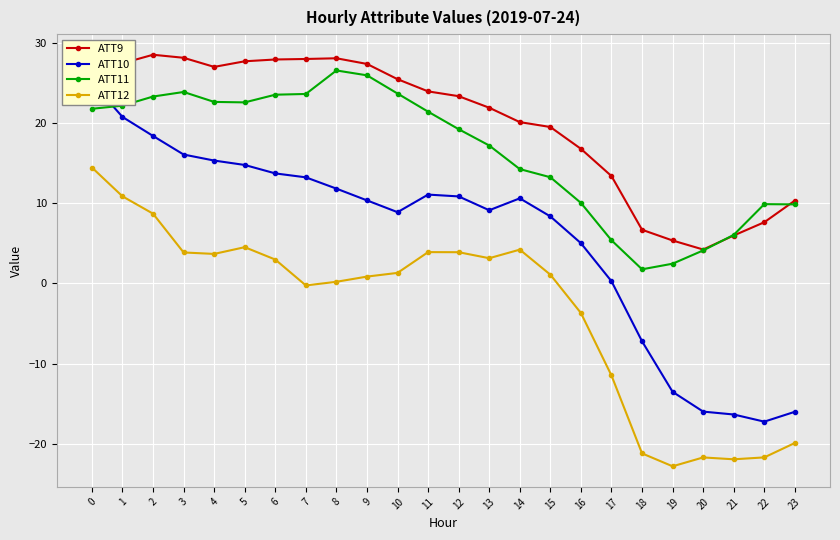

What is the difference between the maximum and minimum values in the ATT12 series?

37.2